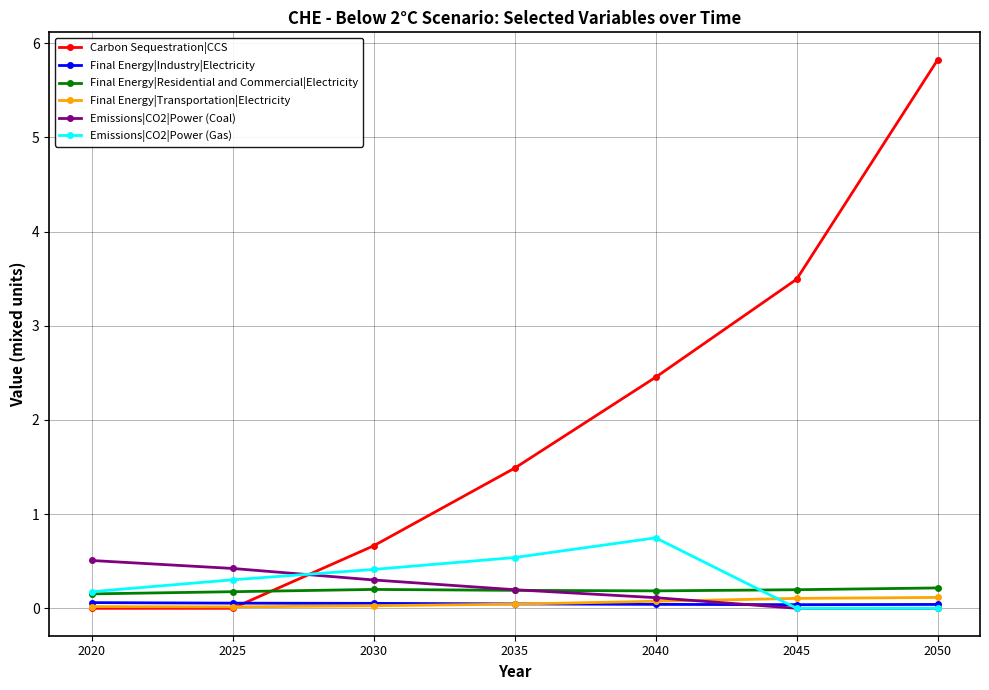

True or false: Emissions|CO2|Power (Gas) has a value of 0.2 at 2030.

False